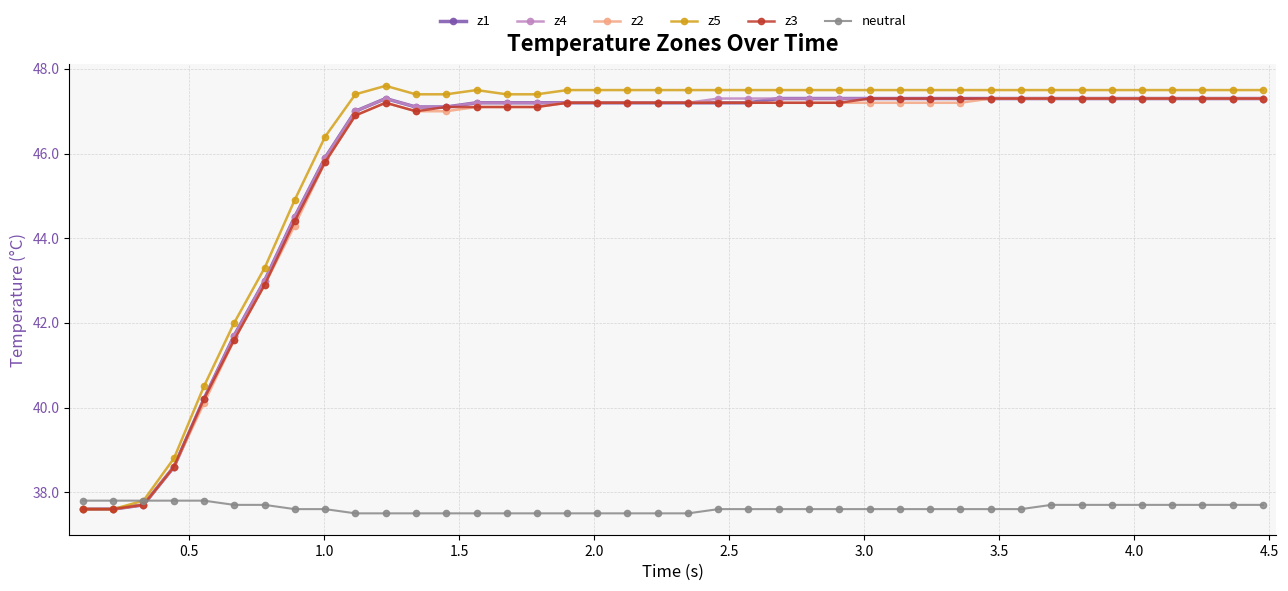

What is the value of the z3 point at the 24th from the left?

47.2